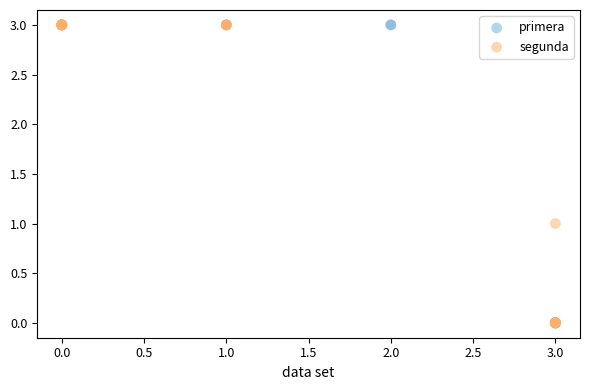

What are all the series names shown in the legend?

primera, segunda